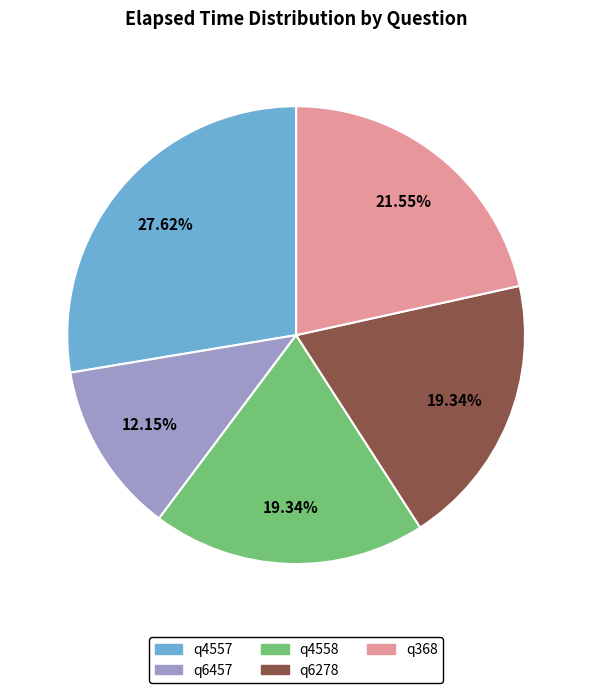

To the nearest percent, what is the combined percentage of q6278 and q368?

41%